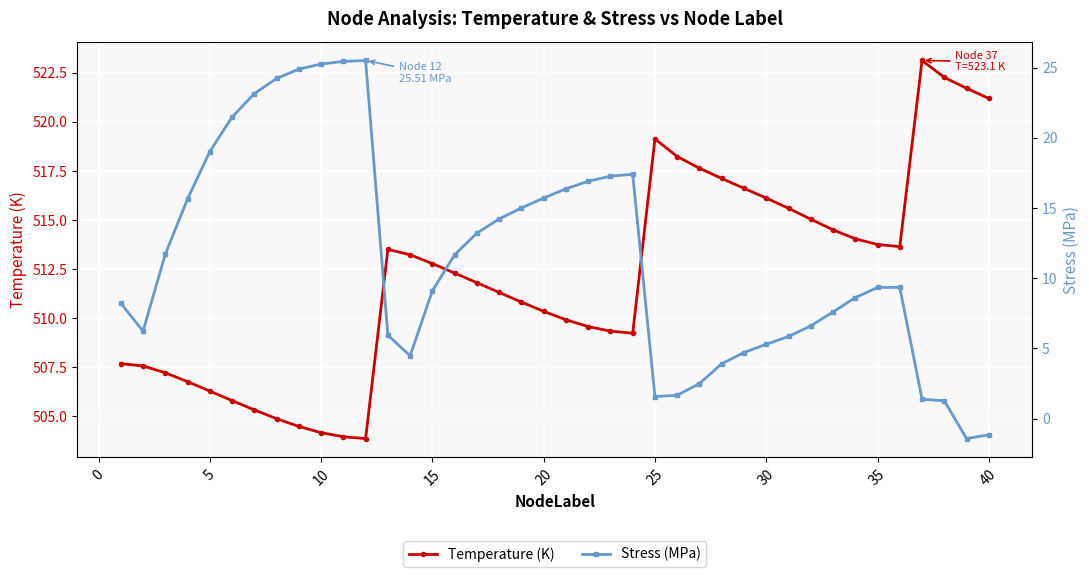

True or false: Temperature (K) has more than 2 points higher than both neighbors.

True